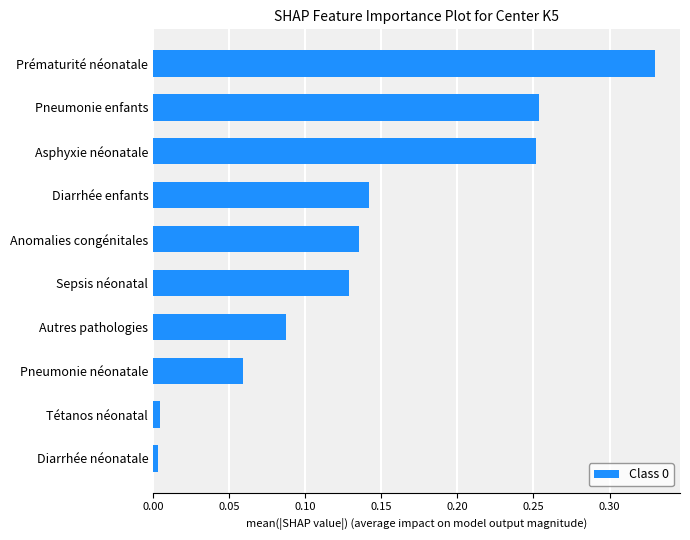

True or false: the data shows 0.0 at Anomalies congénitales.

False